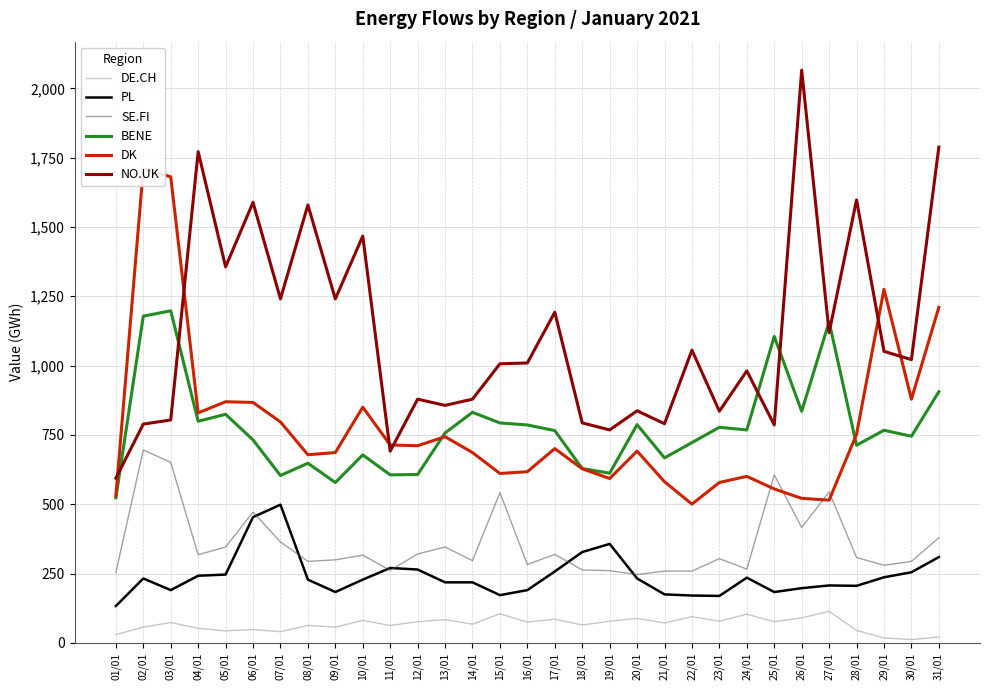

At how many categories does at least one series exceed 1774?

2